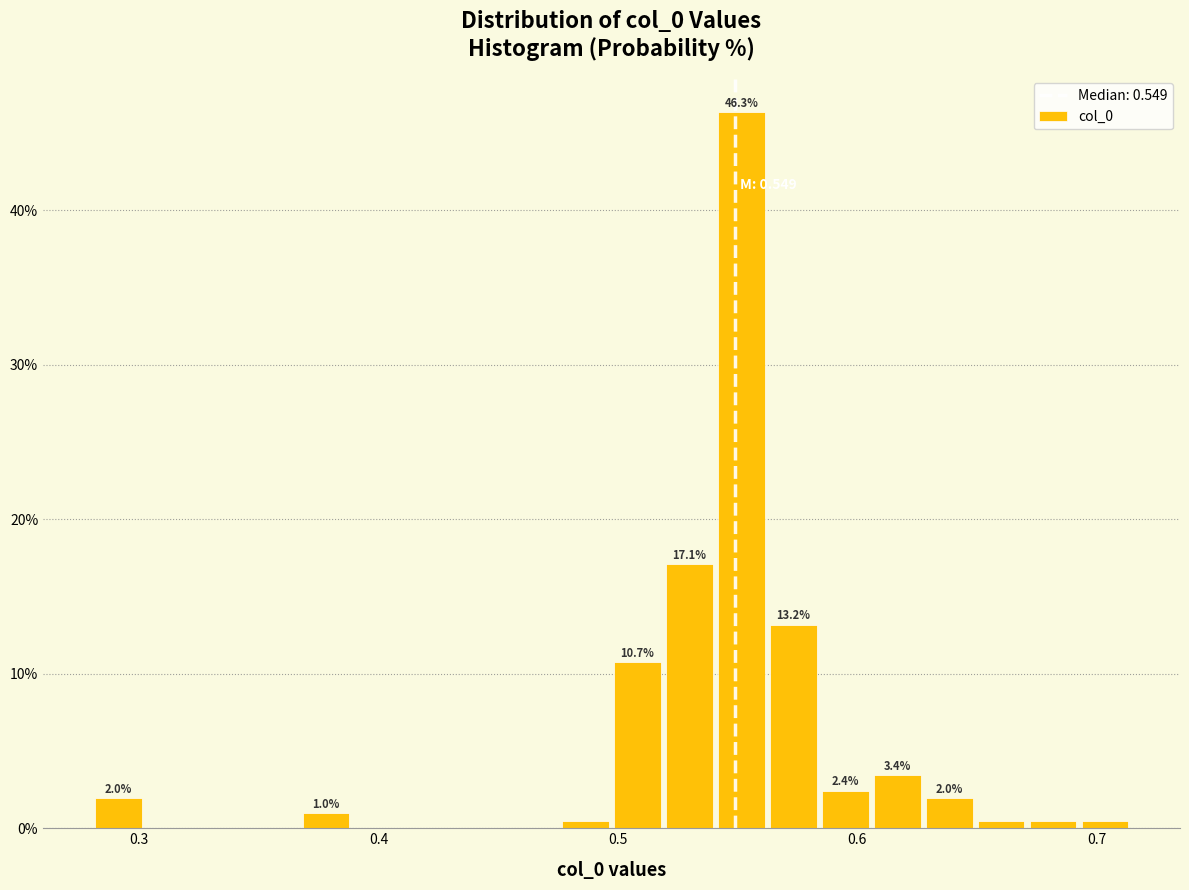

Read against the x-axis, roughly where is the centre of the tallest bar?

0.55